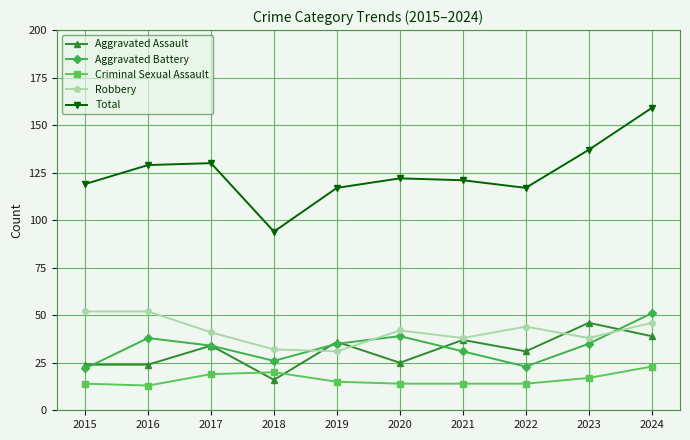

Is this an area chart (filled region under the line)?

No